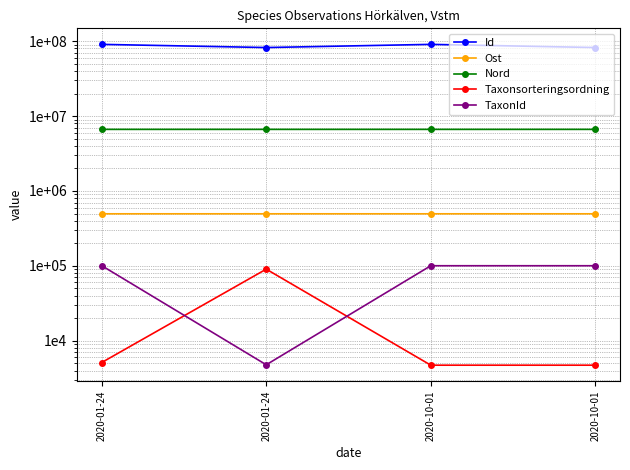

At which label does Taxonsorteringsordning reach its minimum?

2020-10-01